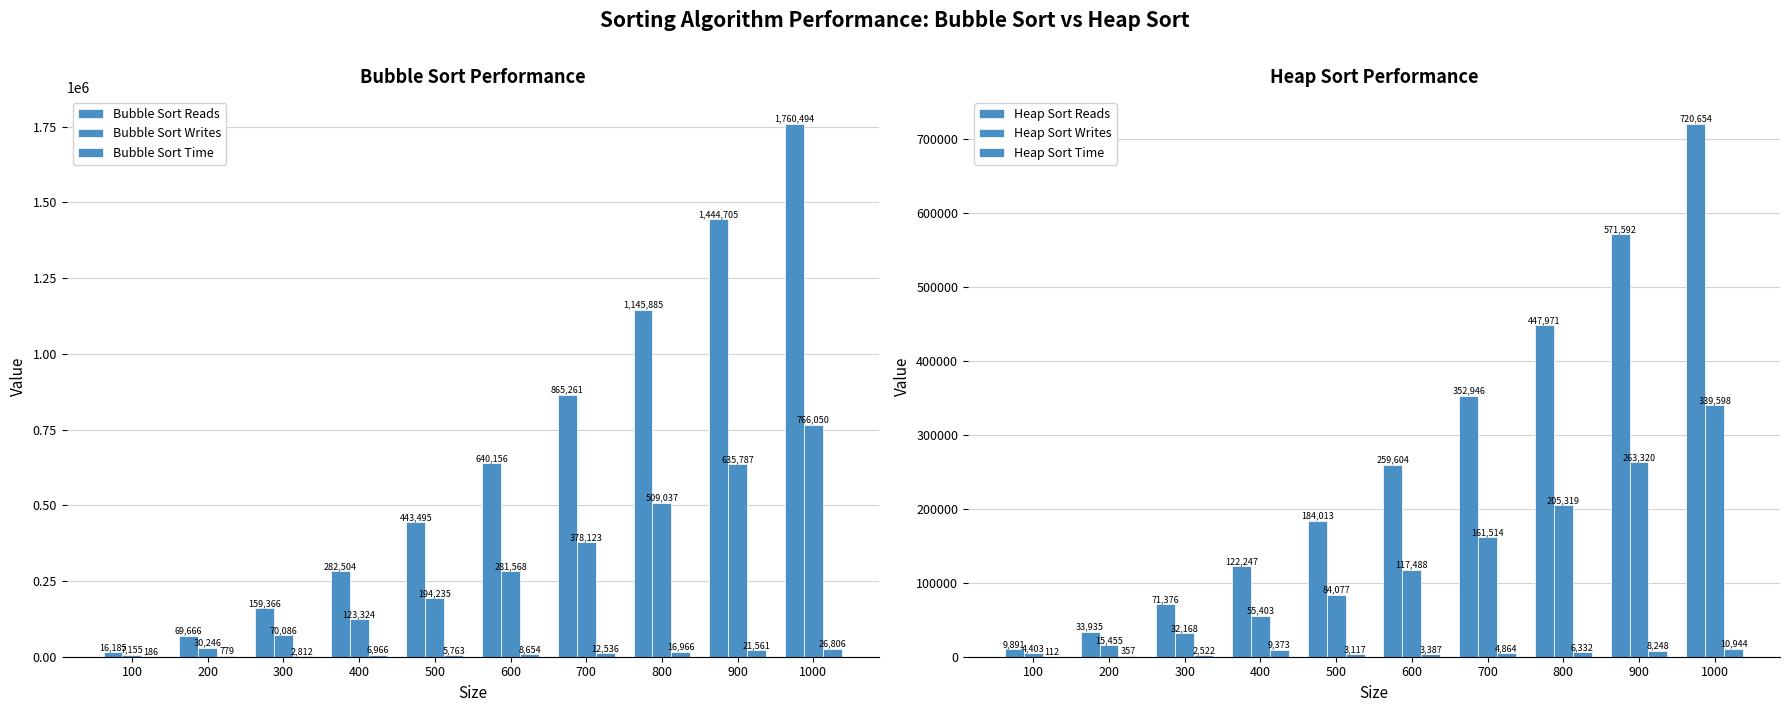

Rank the series at 900 from lowest to highest value.

Heap Sort Time, Bubble Sort Time, Heap Sort Writes, Heap Sort Reads, Bubble Sort Writes, Bubble Sort Reads